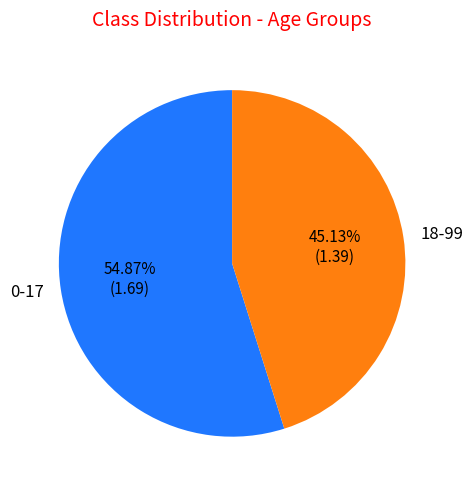

Is there a majority slice in this chart?

Yes